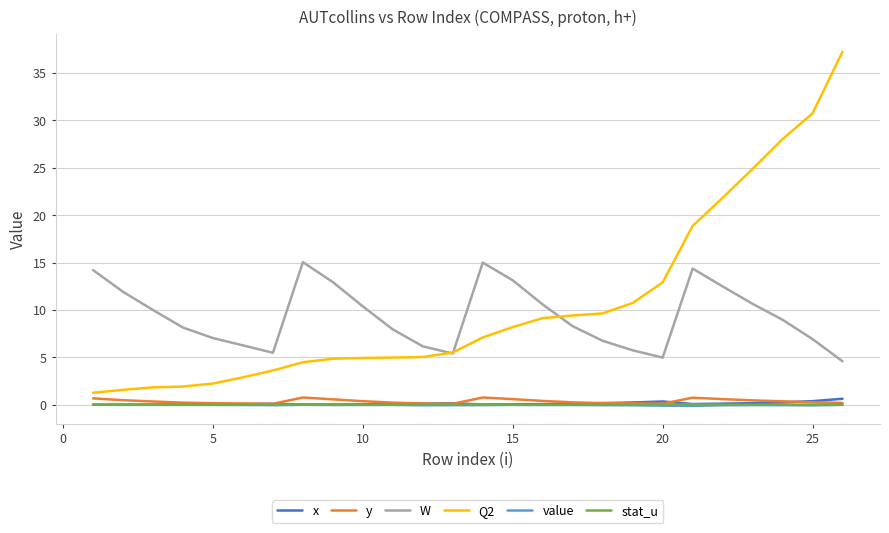

What is the minimum value for Q2?

1.3